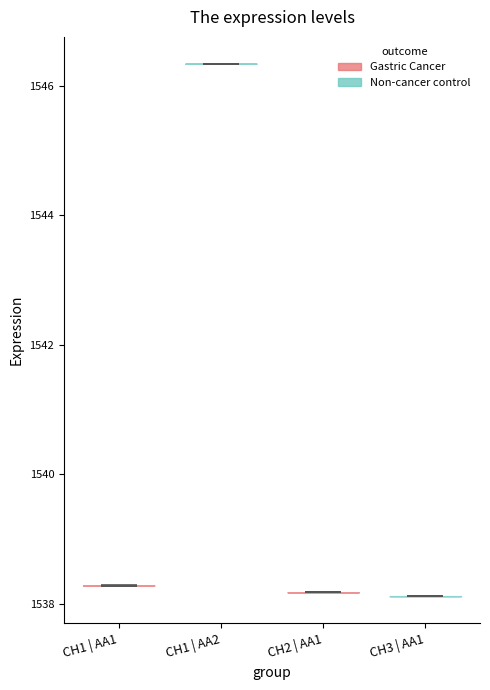

Reading left to right, read every violin against the y-axis: where its median line is, and the lowest and highest points it reaches. The values are not printed on the chart, so give them approximately, as read against the axis.

CH1 | AA1: median line 1538.2, lowest point 1538.2, highest point 1538.2
CH1 | AA2: median line 1546.4, lowest point 1546.4, highest point 1546.4
CH2 | AA1: median line 1538.2, lowest point 1538.2, highest point 1538.2
CH3 | AA1: median line 1538.2, lowest point 1538.2, highest point 1538.2